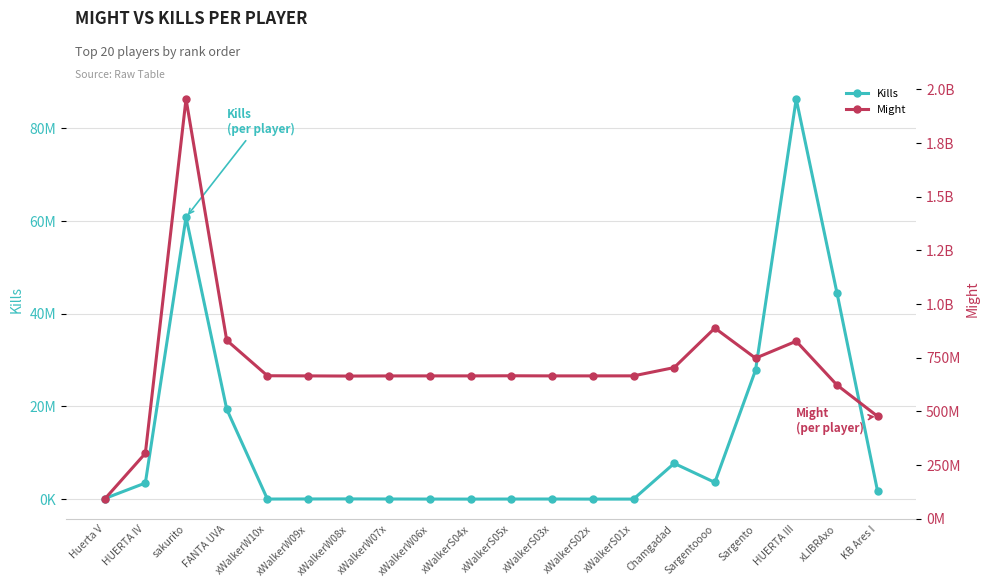

At which label is Might closest to 1023475369?

Sargentoooo